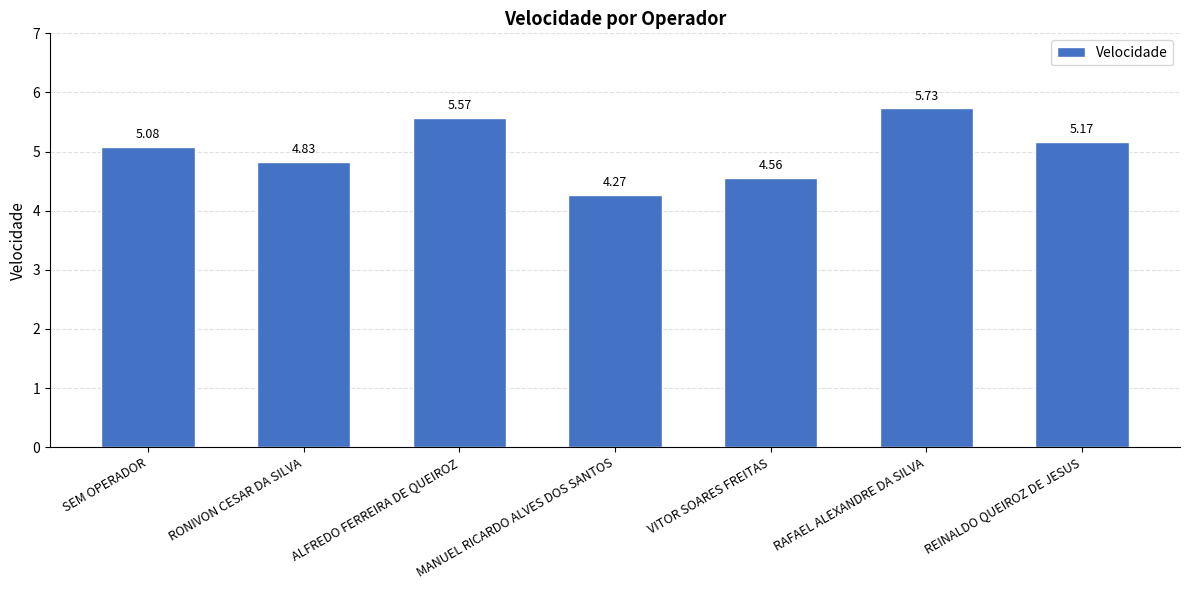

List the labels in order of value, largest first.

RAFAEL ALEXANDRE DA SILVA, ALFREDO FERREIRA DE QUEIROZ, REINALDO QUEIROZ DE JESUS, SEM OPERADOR, RONIVON CESAR DA SILVA, VITOR SOARES FREITAS, MANUEL RICARDO ALVES DOS SANTOS